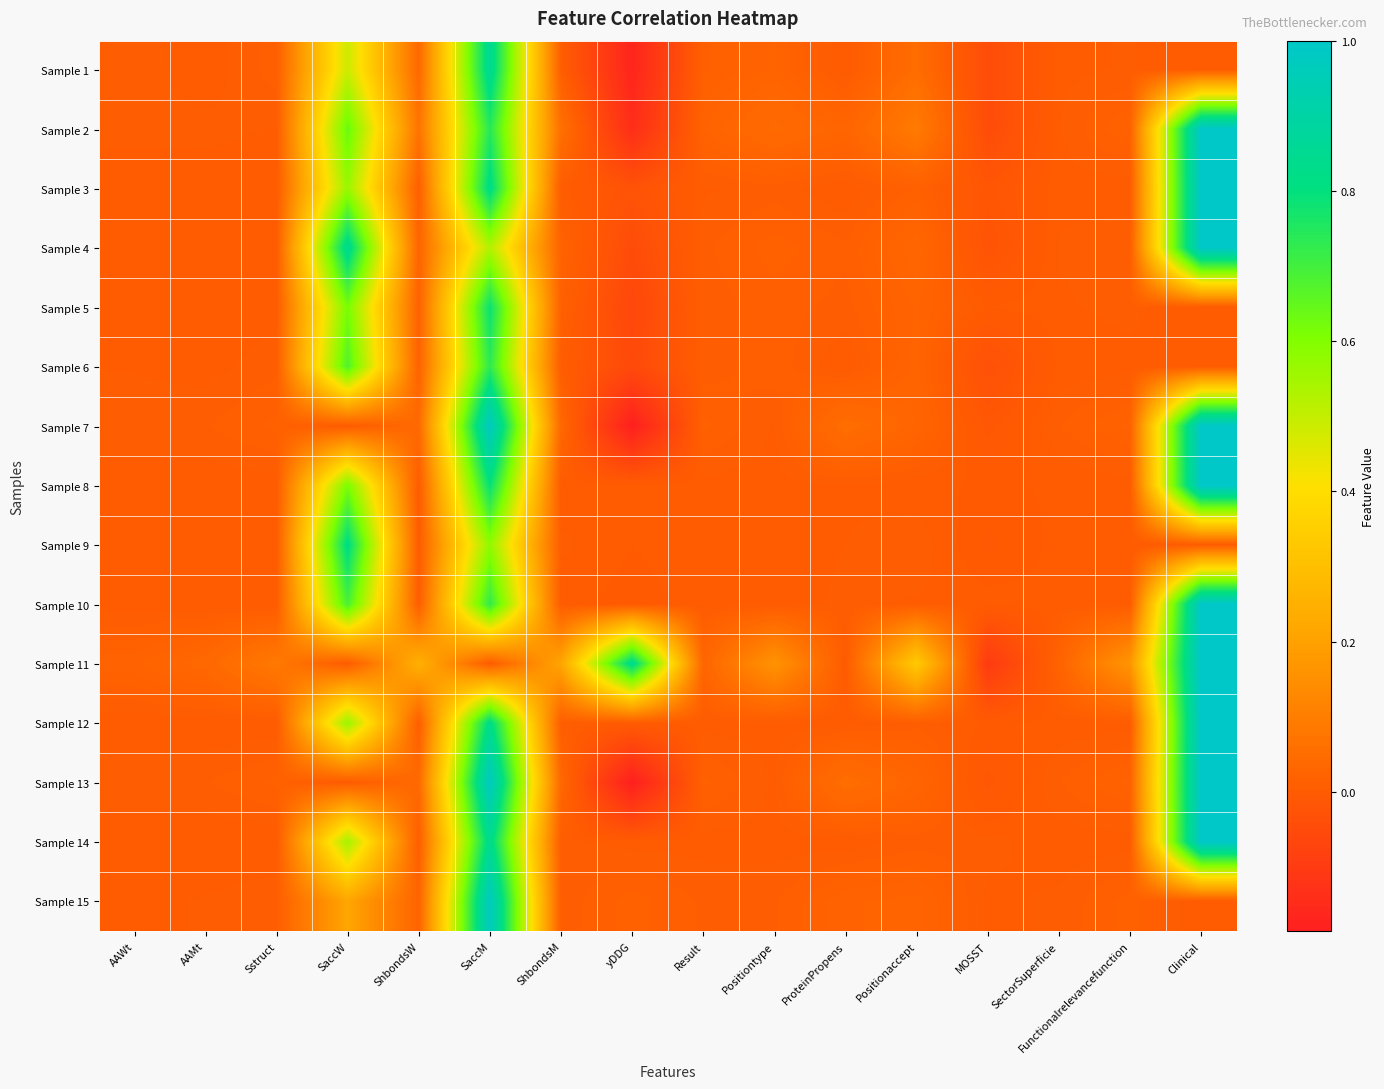

At how many categories does at least one series exceed 0?

16